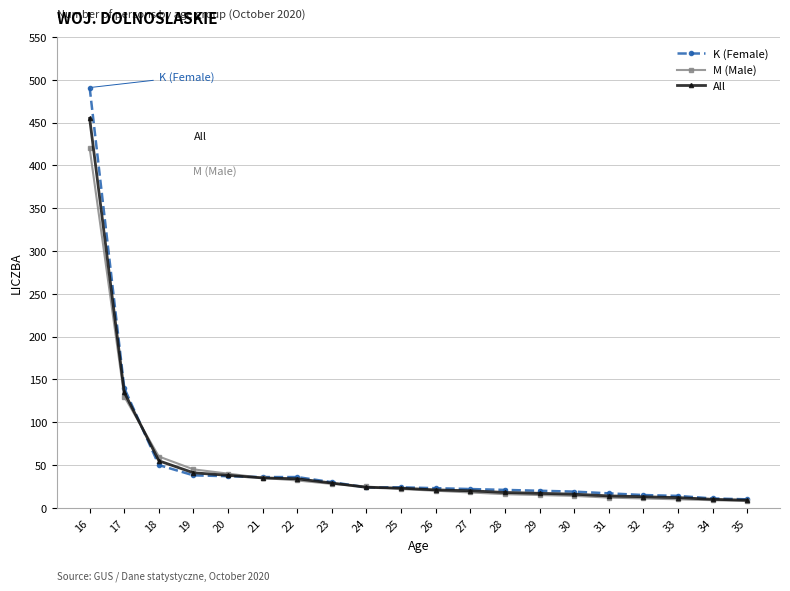

Where does the K (Female) series first go above 24?

16